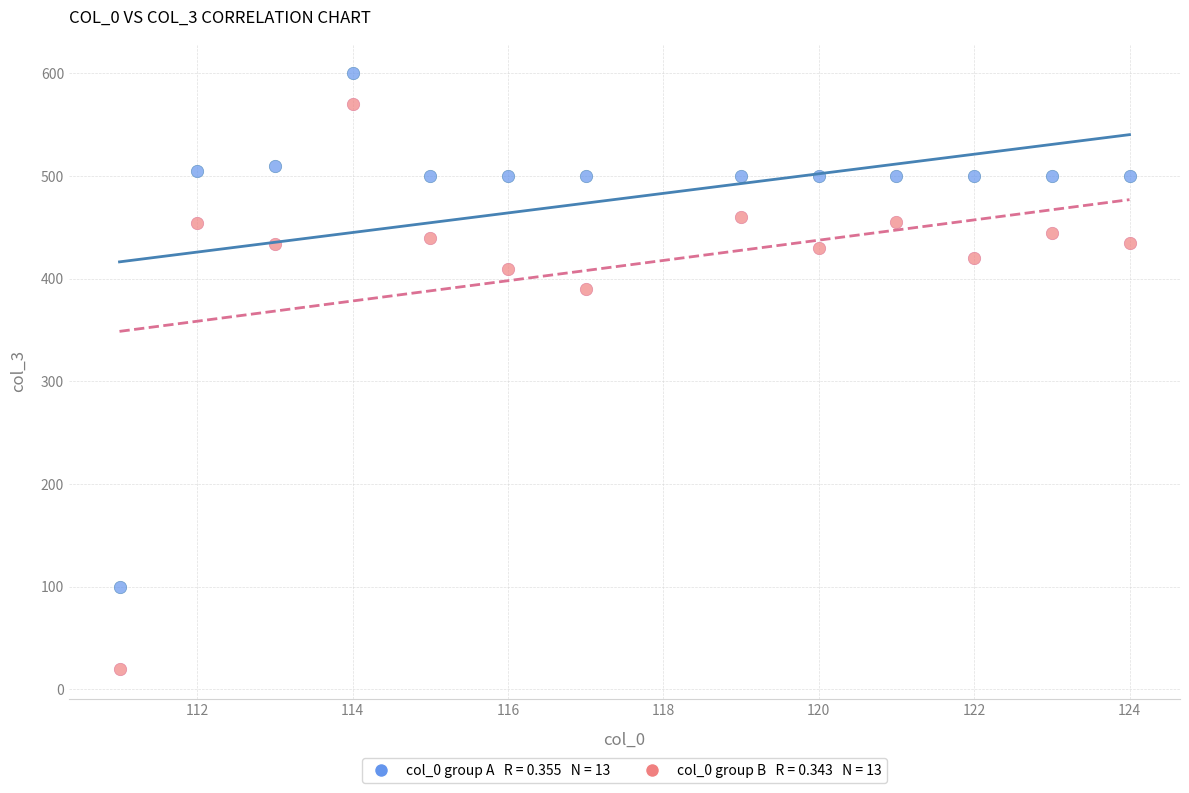

Across all series, what Y value is closest to 310?

390.0